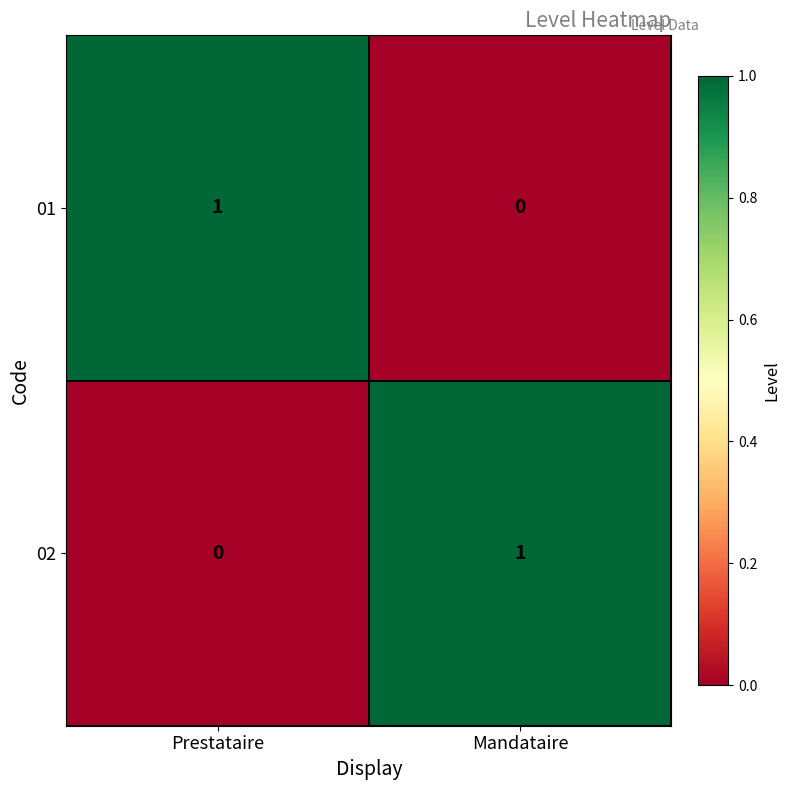

At which label is 01 closest to 0?

Mandataire